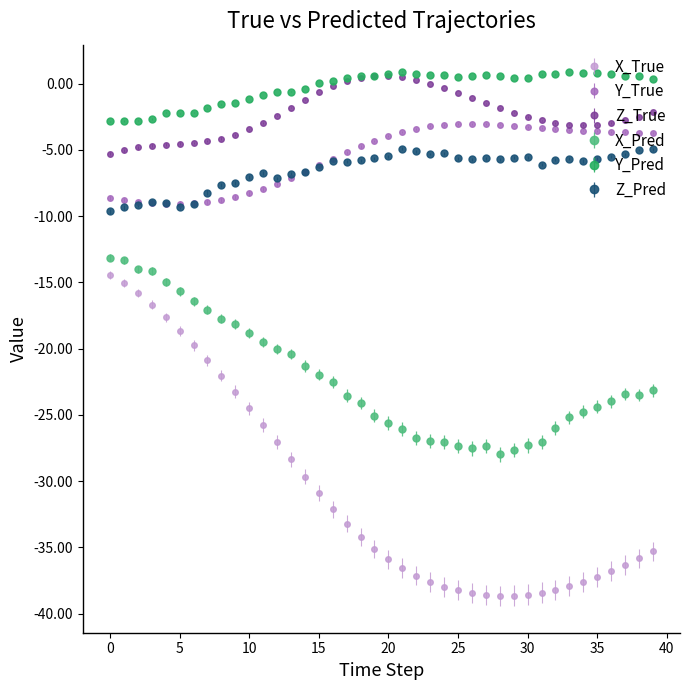

What is the value of the Z_True point at the 39th from the left?

-2.5